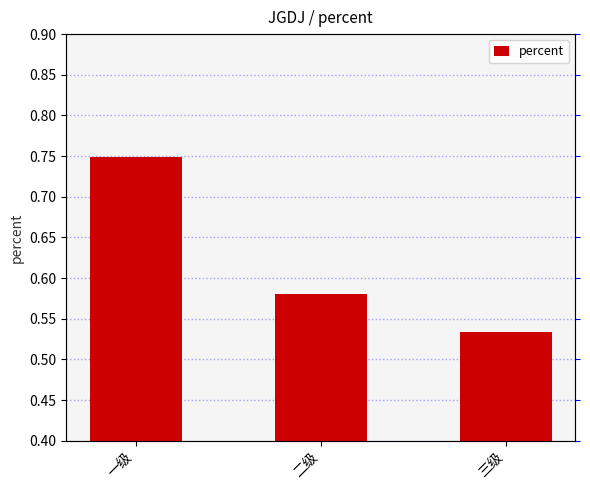

Reading left to right, list all the values displayed in this chart.

0.7	0.6	0.5